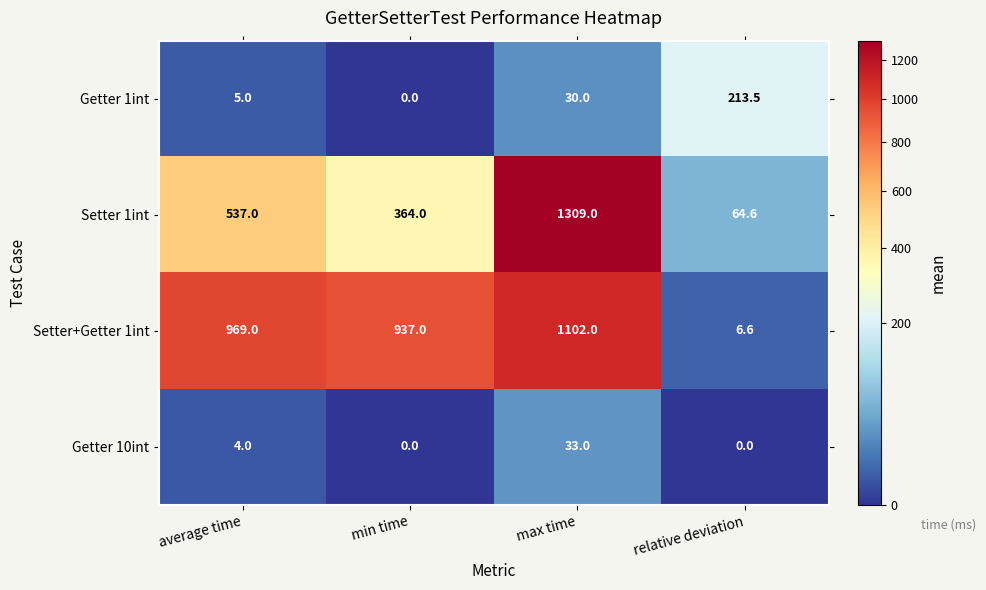

How many series are shown in this chart?

4